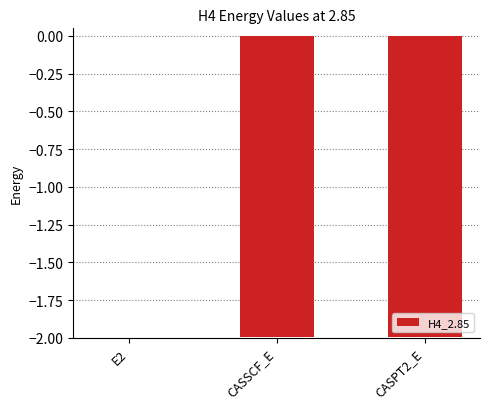

Does the chart contain stacked bars?

No